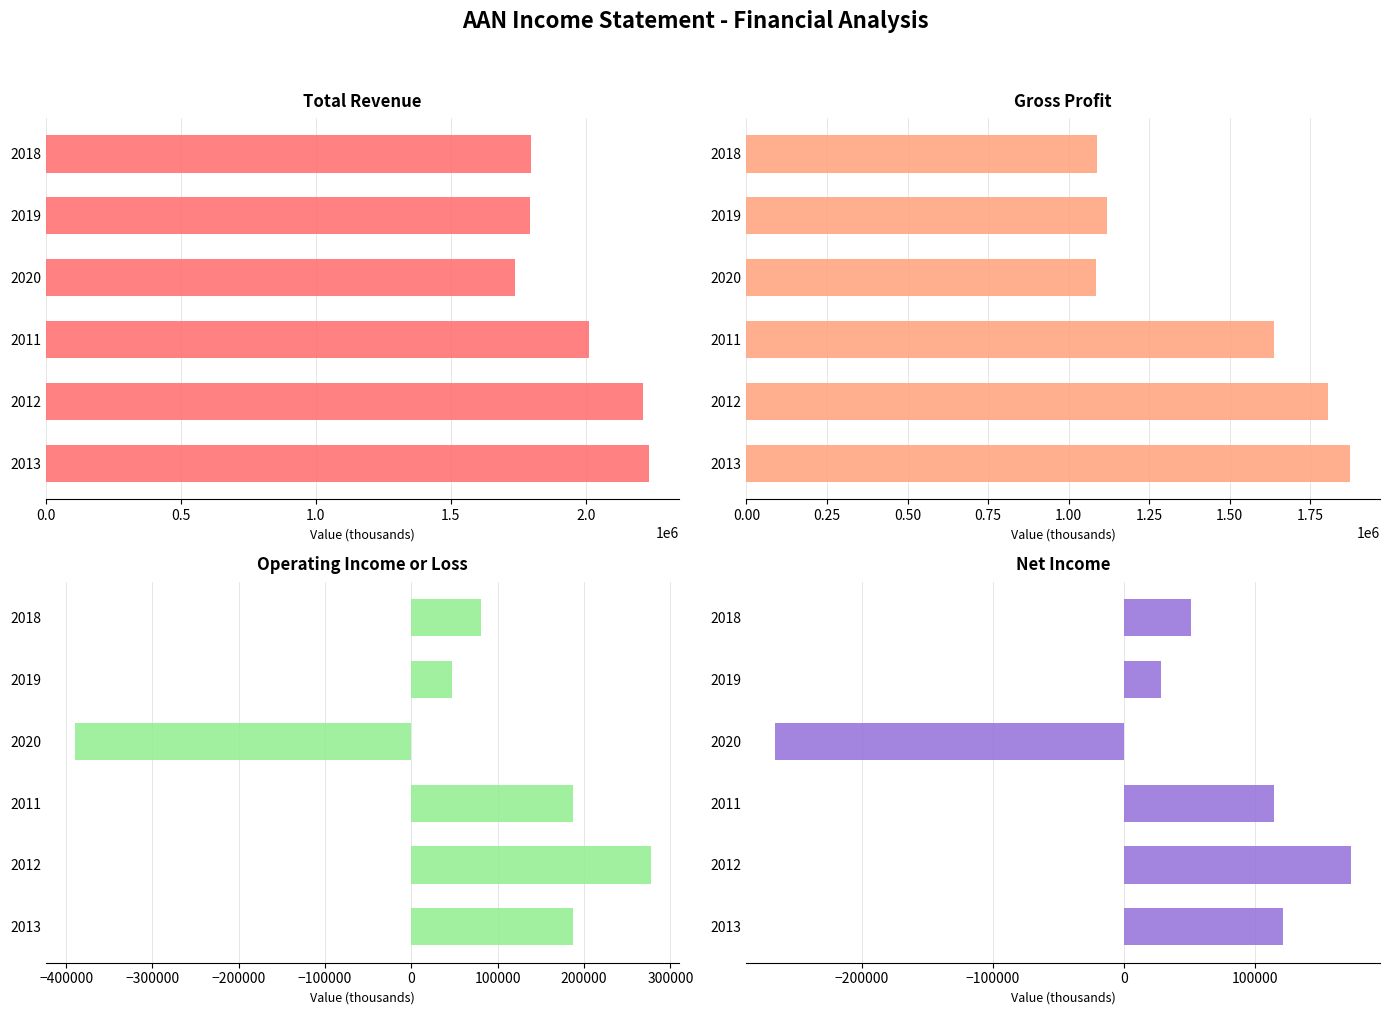

What is the value of the Total Revenue bar at the 3rd from the left?

2012600